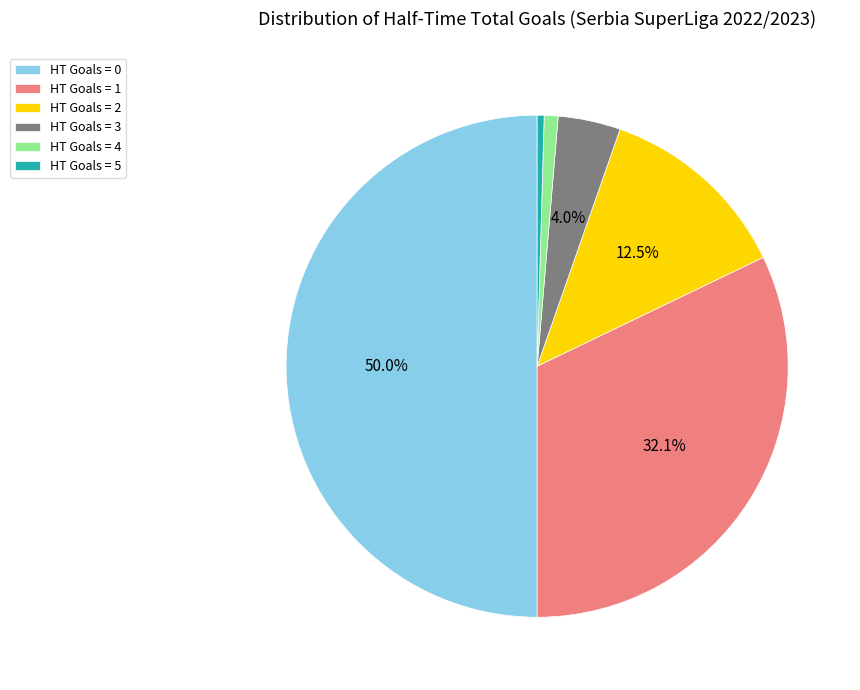

How much of the chart is everything except HT Goals = 2?

87.5%